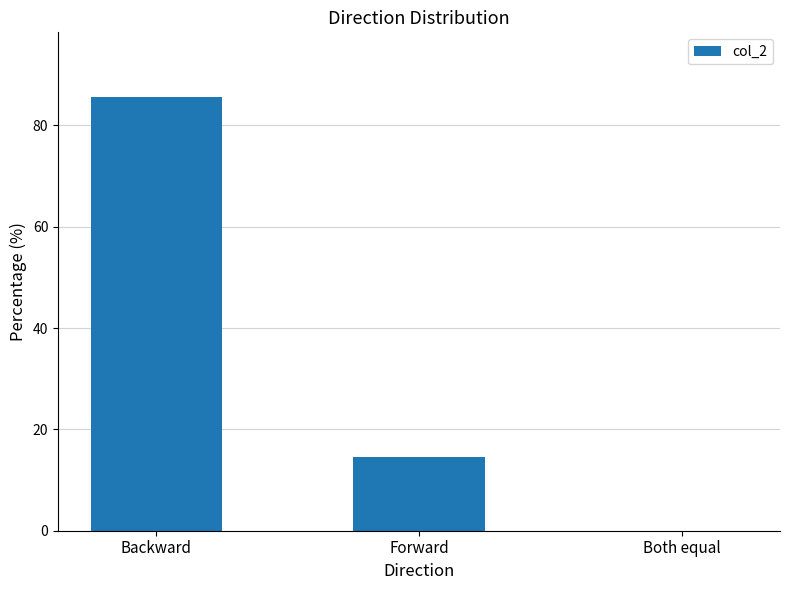

What is the maximum value shown in the chart?

85.5